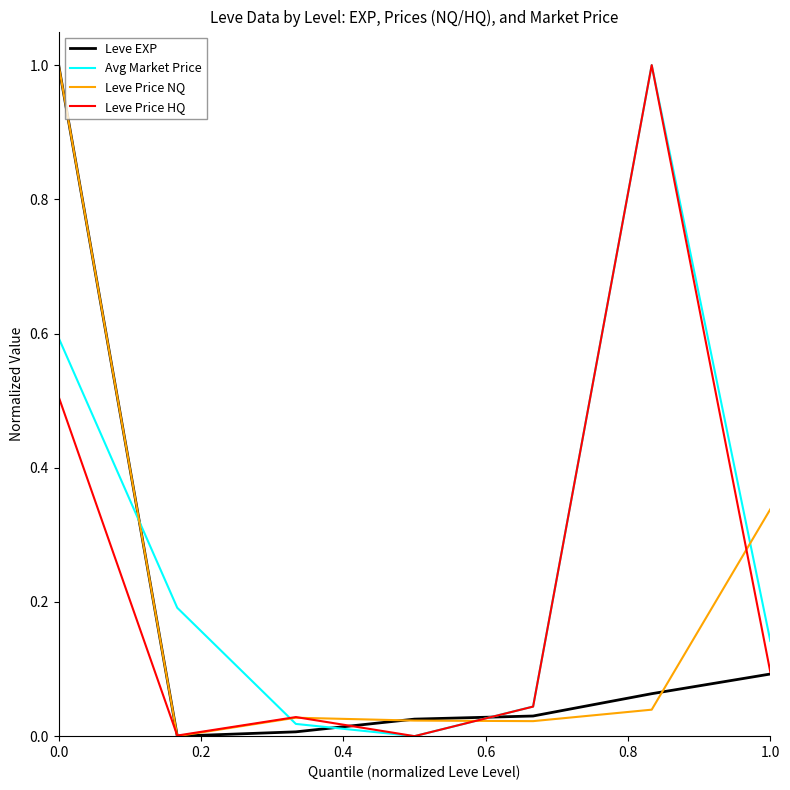

Which series has the largest total across all categories?

Avg Market Price